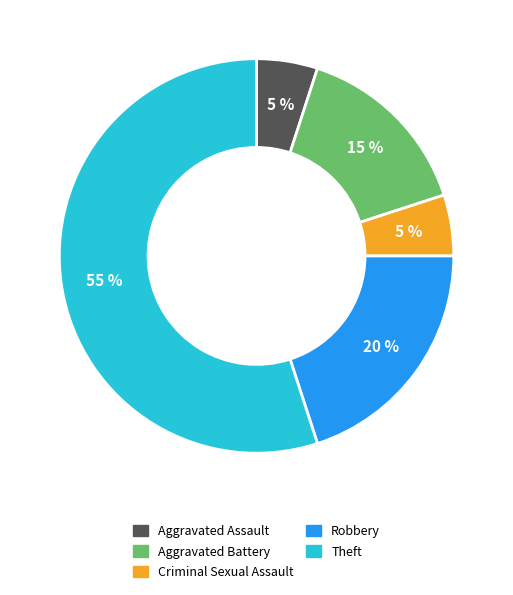

Between Aggravated Battery and Theft, which is larger?

Theft